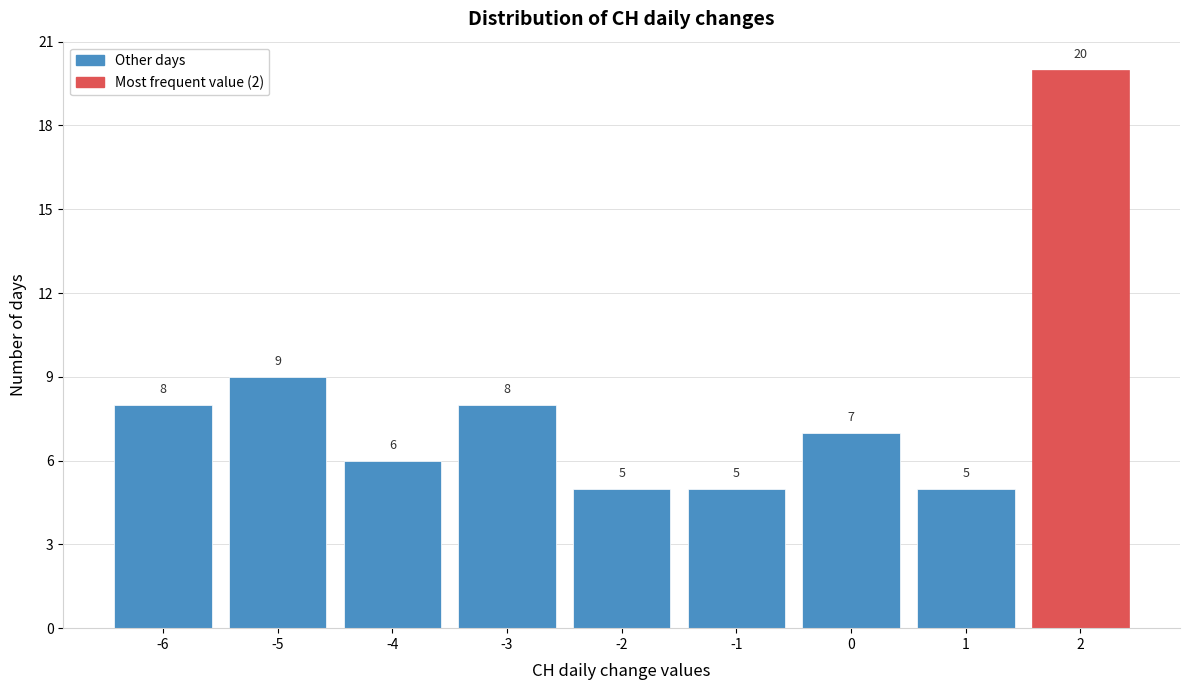

Over which range of the x-axis is the bar tallest?

1.5 to 2.5